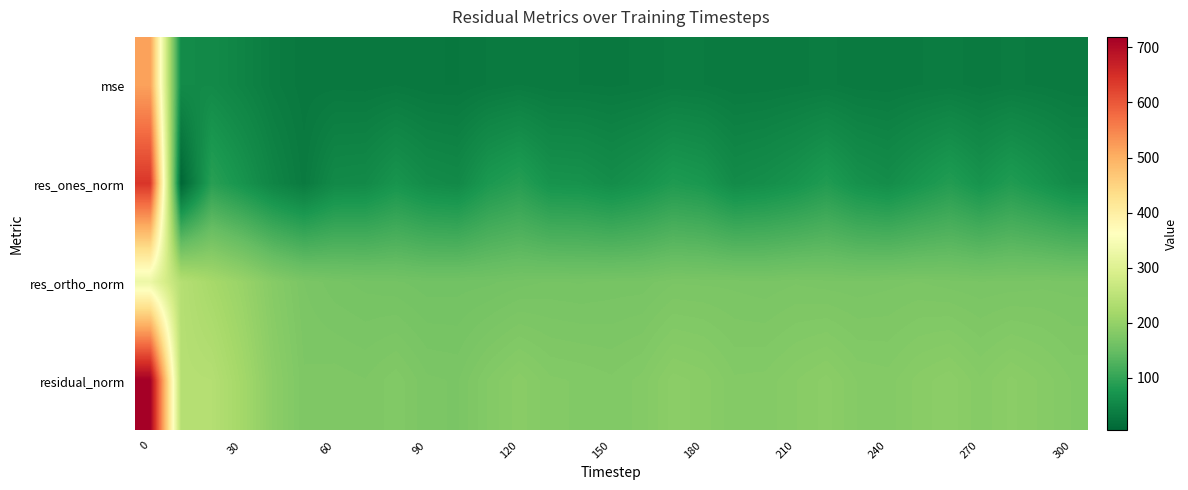

Count the number of categories in the chart.

31